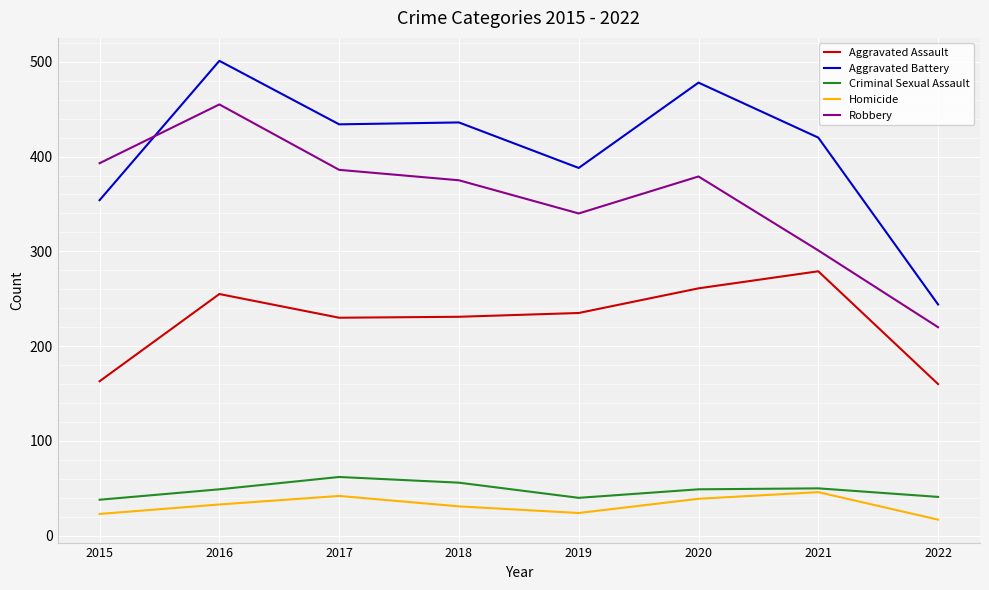

What is the difference between the Criminal Sexual Assault values at 2019 and 2017?

22